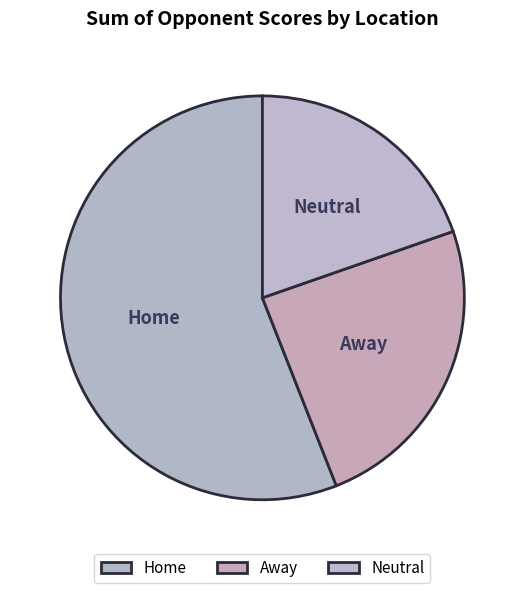

Is Home the majority of the pie?

Yes